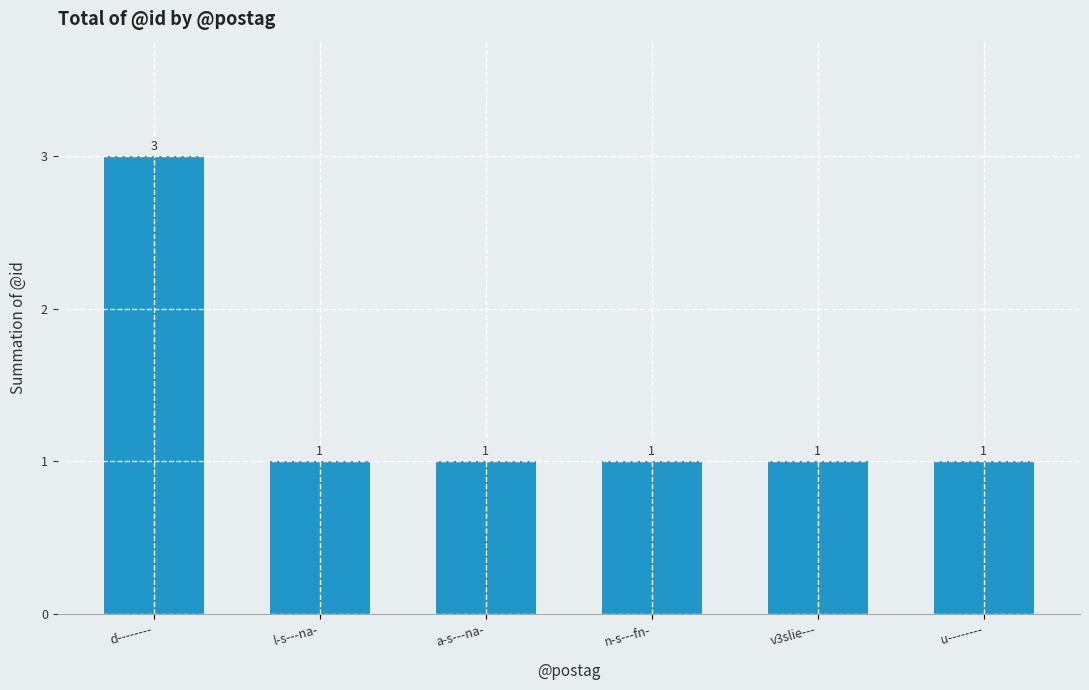

What is the ratio of the value at v3slie--- to the value at l-s---na-?

1.0